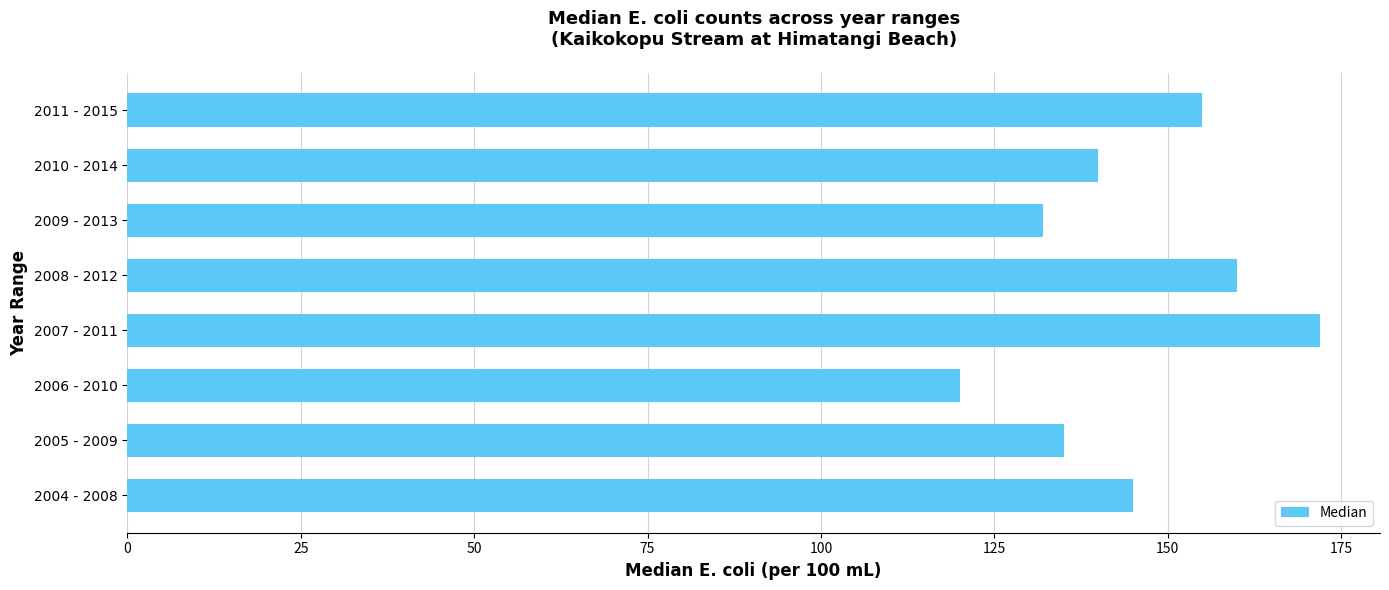

What value does the data have at 2005 - 2009, to the nearest 10?

140